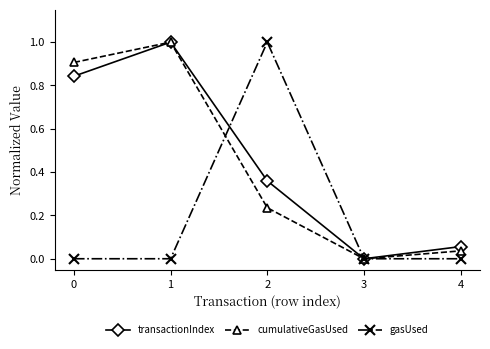

Where is the first local maximum for cumulativeGasUsed?

1